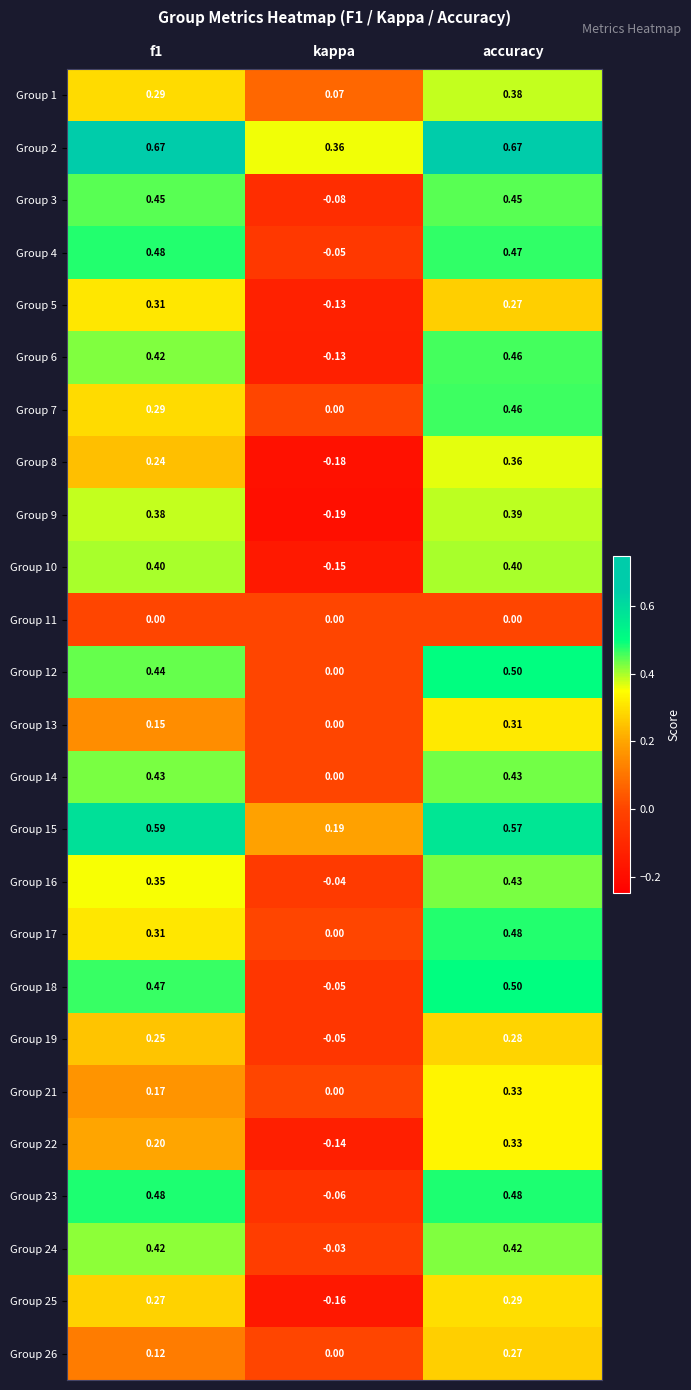

Which series changed the most between f1 and kappa?

Group 9